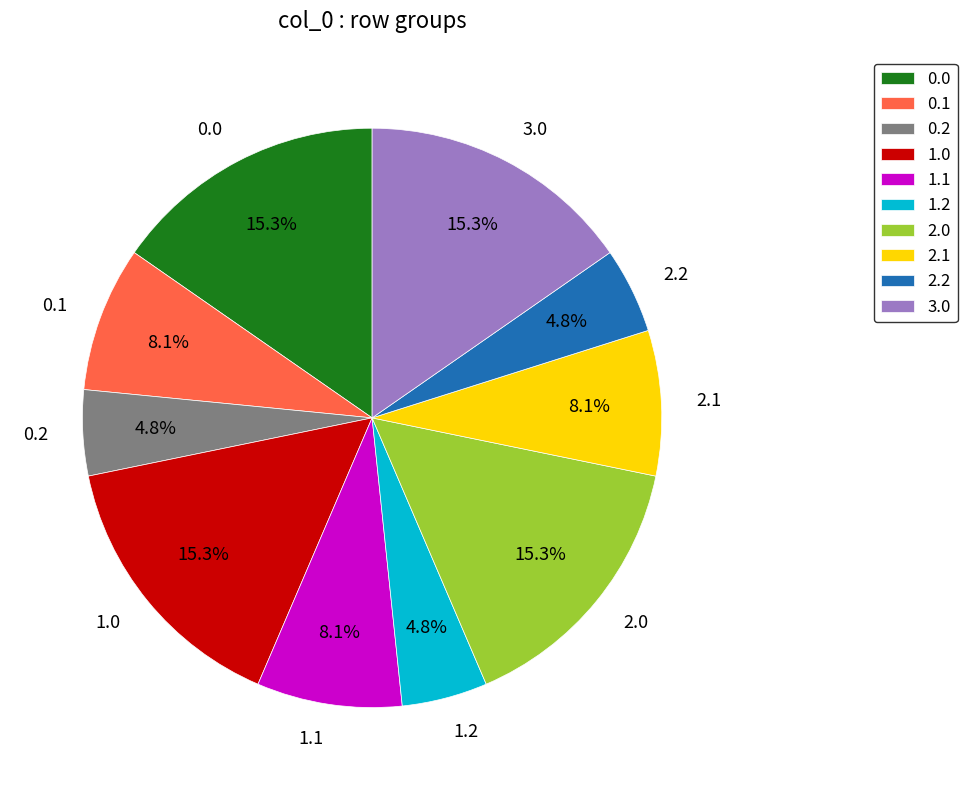

What percentage do 0.1 and 2.1 together represent?

16.2%